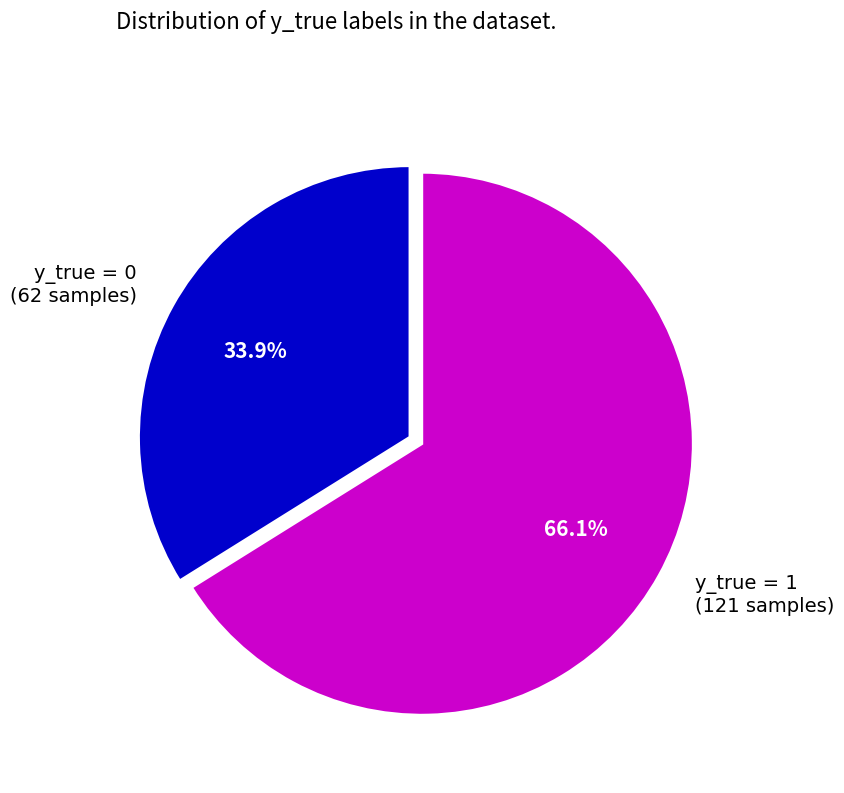

Rank the categories by value from lowest to highest.

y_true = 0 (62 samples), y_true = 1 (121 samples)